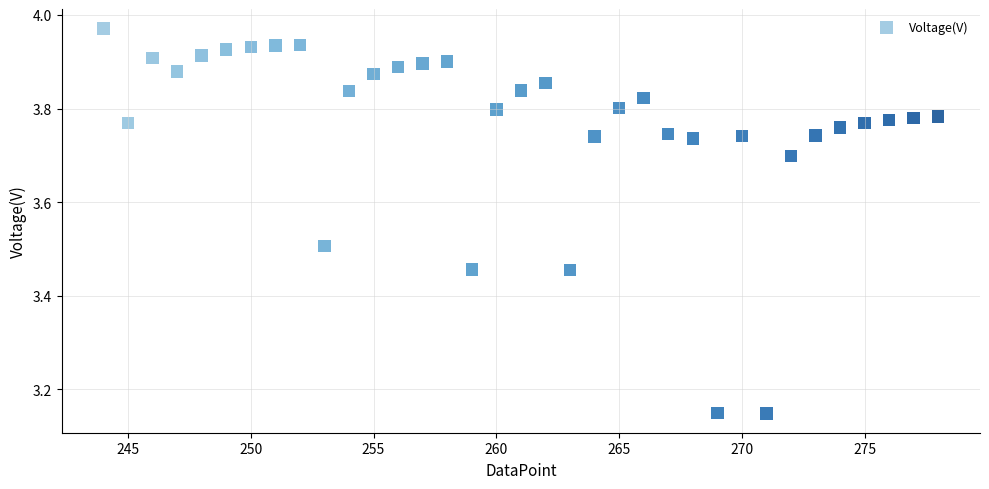

What is the range of Y values (max minus min)?

0.8